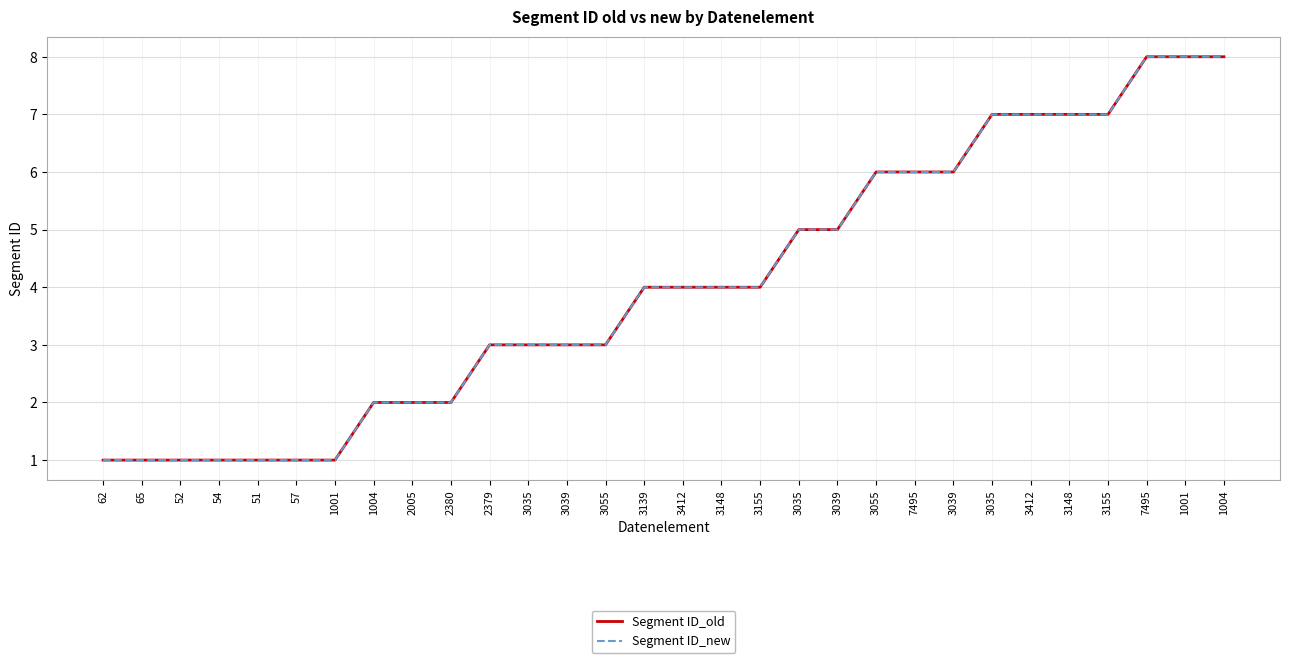

Is this an area chart (filled region under the line)?

No